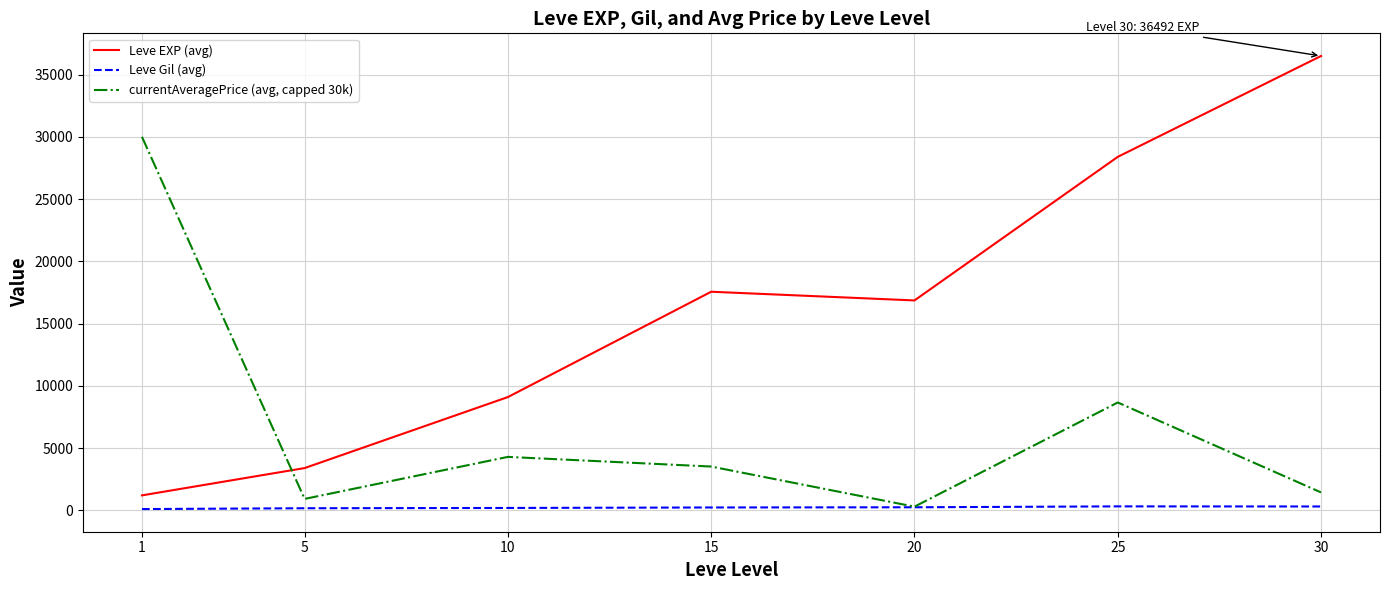

What is the maximum value shown in the chart?

36492.5